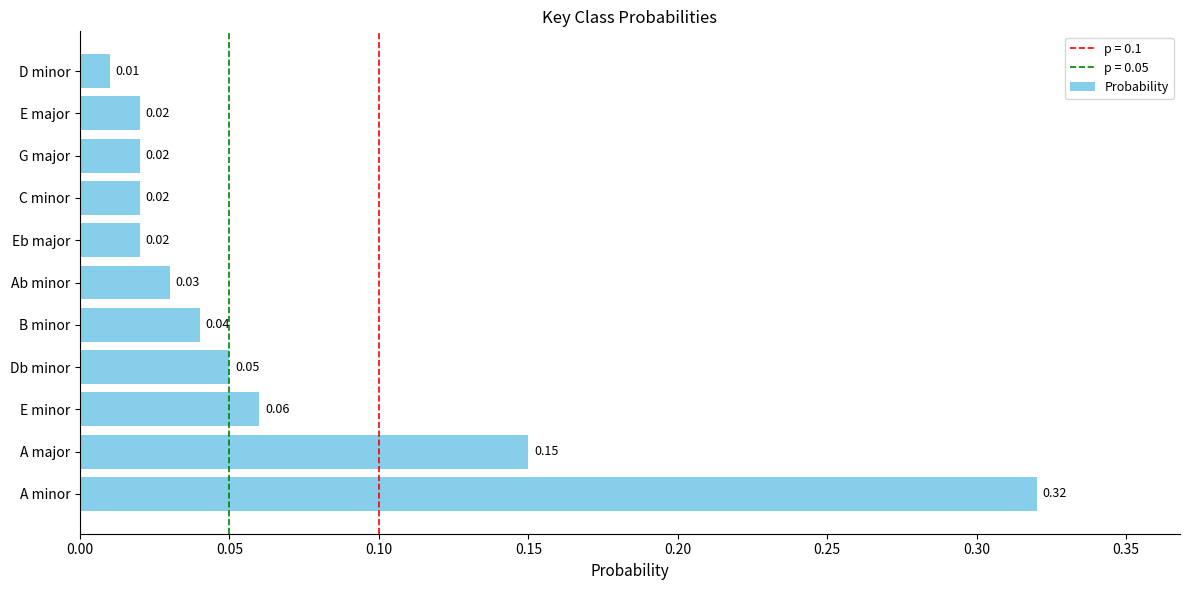

Between E major and Ab minor, which is larger?

Ab minor